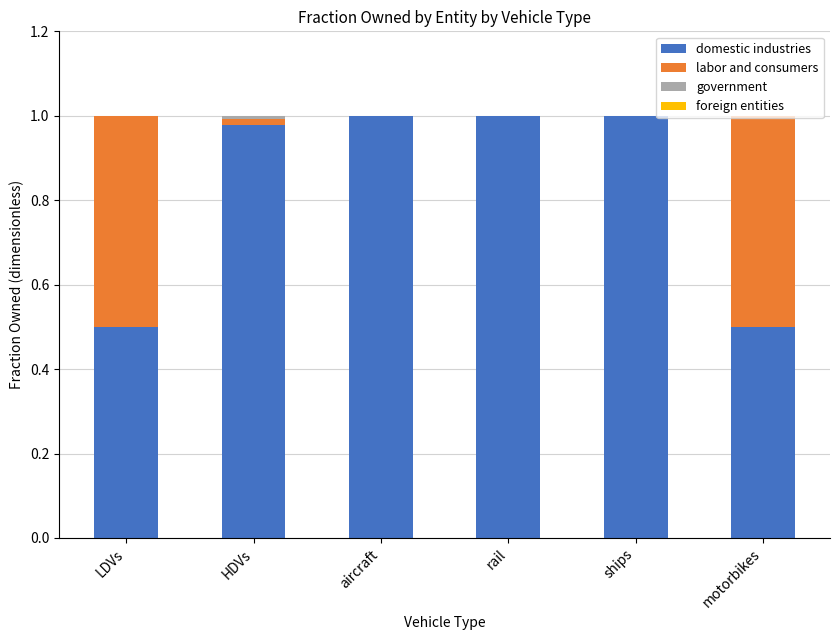

Is it true that domestic industries equals 1.5 at ships?

False